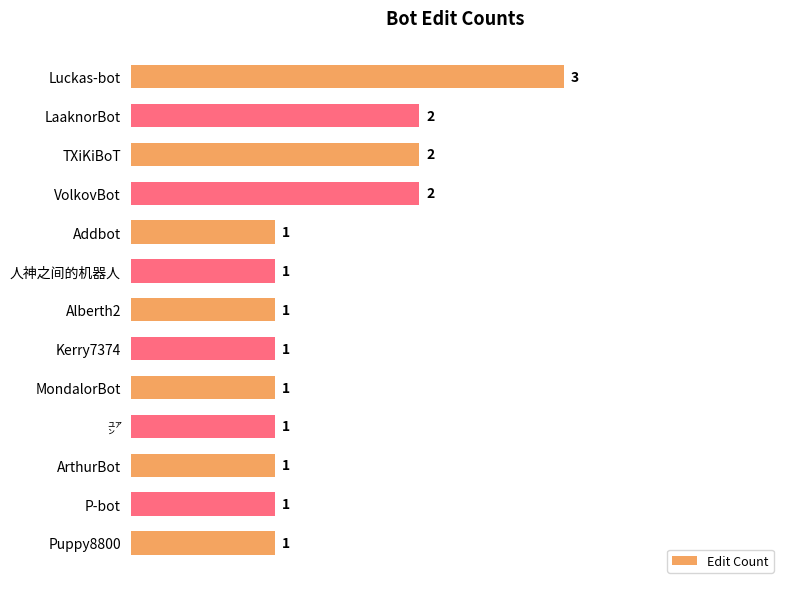

What is the difference between the second highest and second lowest values?

1